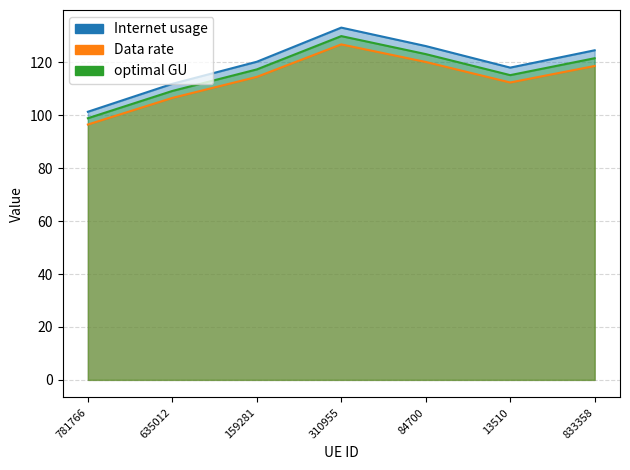

Reading left to right, extract all data points from this chart.

Internet usage: 781766=101.3	635012=111.9	159281=120.2	310955=133.1	84700=126.1	13510=118.0	833358=124.5
Data rate: 781766=96.5	635012=106.5	159281=114.5	310955=126.8	84700=120.1	13510=112.4	833358=118.6
optimal GU: 781766=98.9	635012=109.2	159281=117.3	310955=129.9	84700=123.1	13510=115.1	833358=121.5